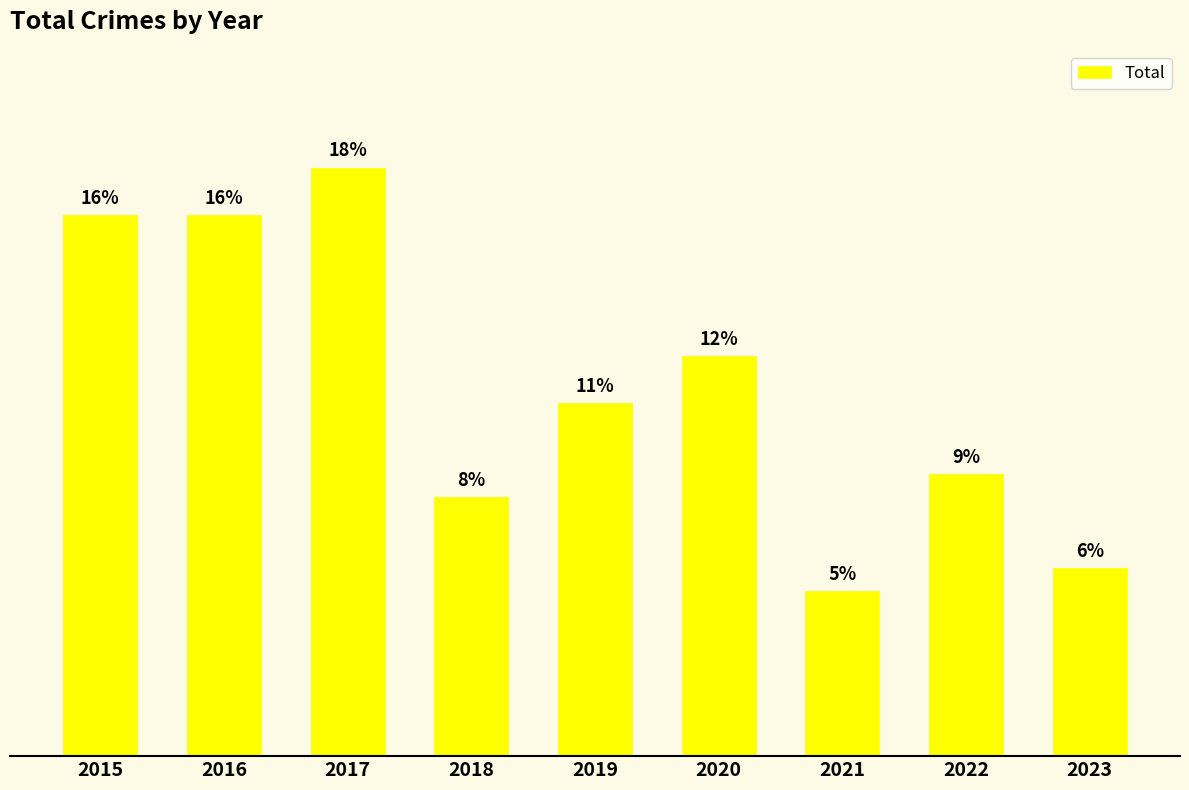

At which label is the value closest to 16?

2019